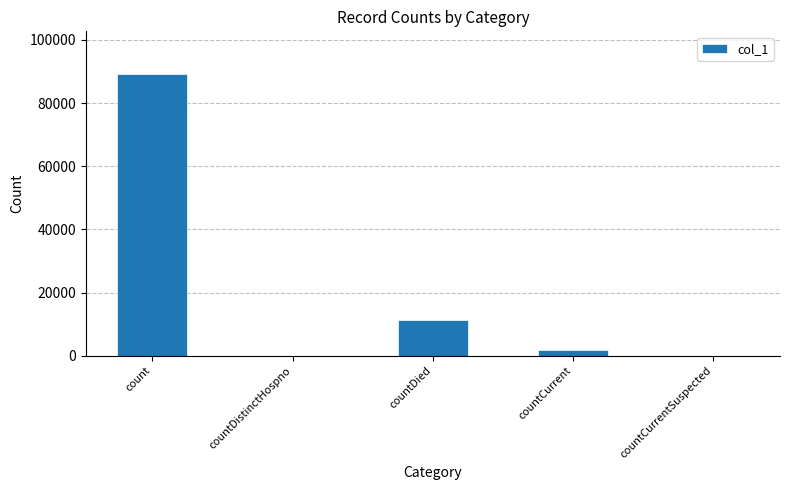

The value at count is 116203. True or false?

False